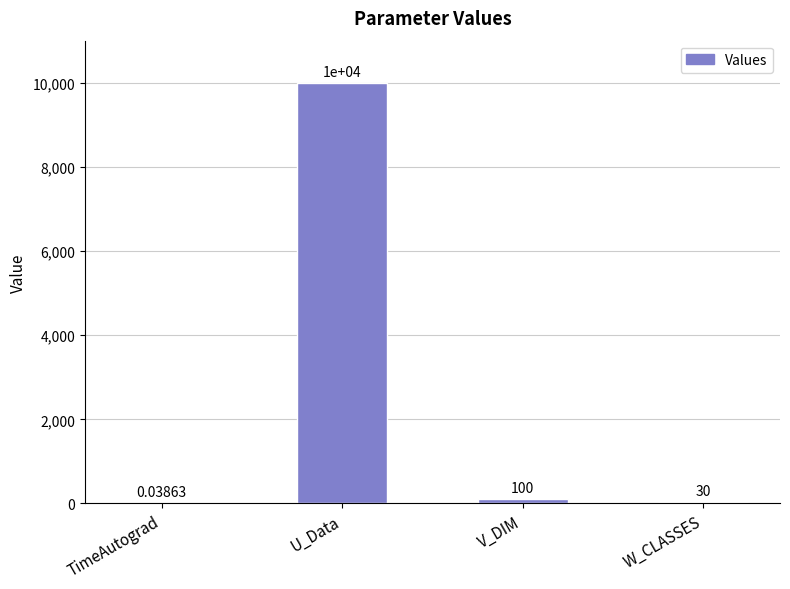

At which category does the chart reach its peak across all series?

U_Data